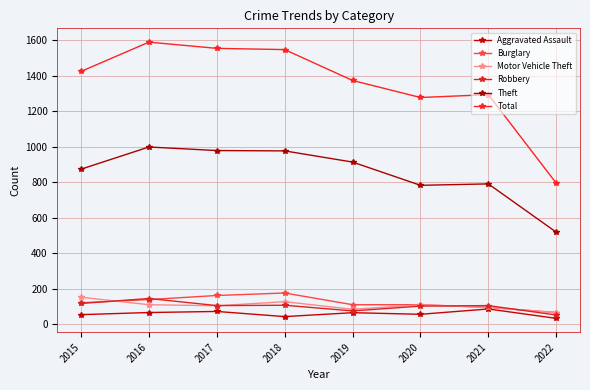

Rank the series at 2022 from highest to lowest value.

Total, Theft, Burglary, Motor Vehicle Theft, Robbery, Aggravated Assault